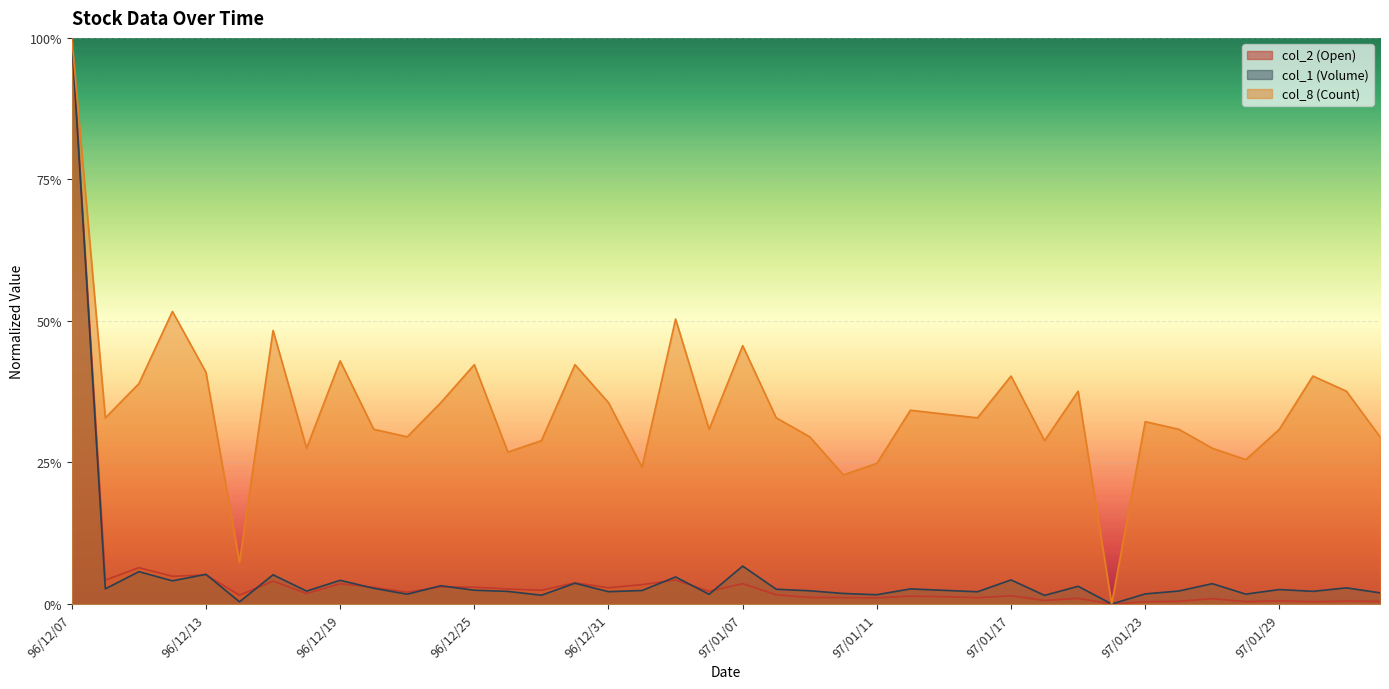

The col_8 (Count) series shows 0.6 at 97/01/17. True or false?

False